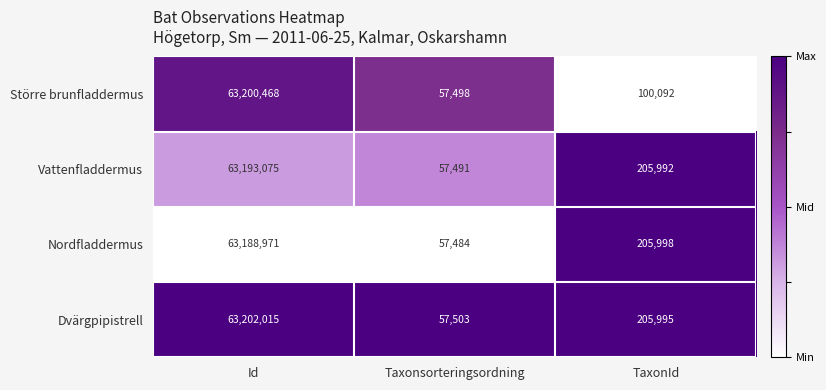

Reading left to right, extract all data points from this chart.

Större brunfladdermus: 63200468	57498	100092
Vattenfladdermus: 63193075	57491	205992
Nordfladdermus: 63188971	57484	205998
Dvärgpipistrell: 63202015	57503	205995